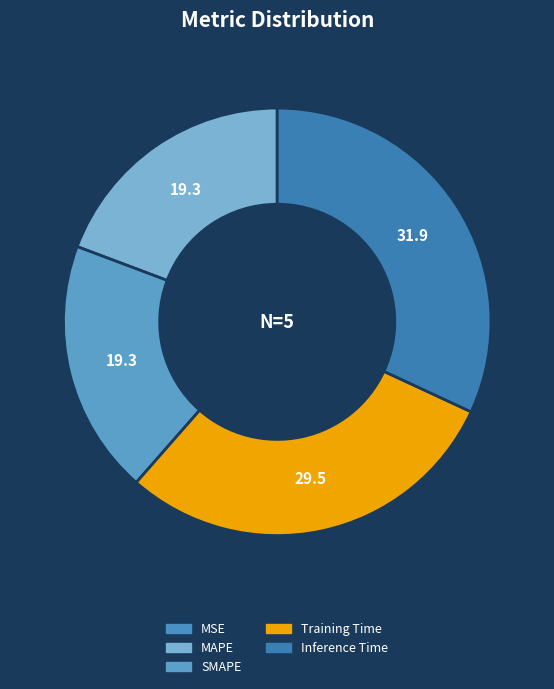

Rank the categories by value from highest to lowest.

Inference Time, Training Time, MAPE, SMAPE, MSE